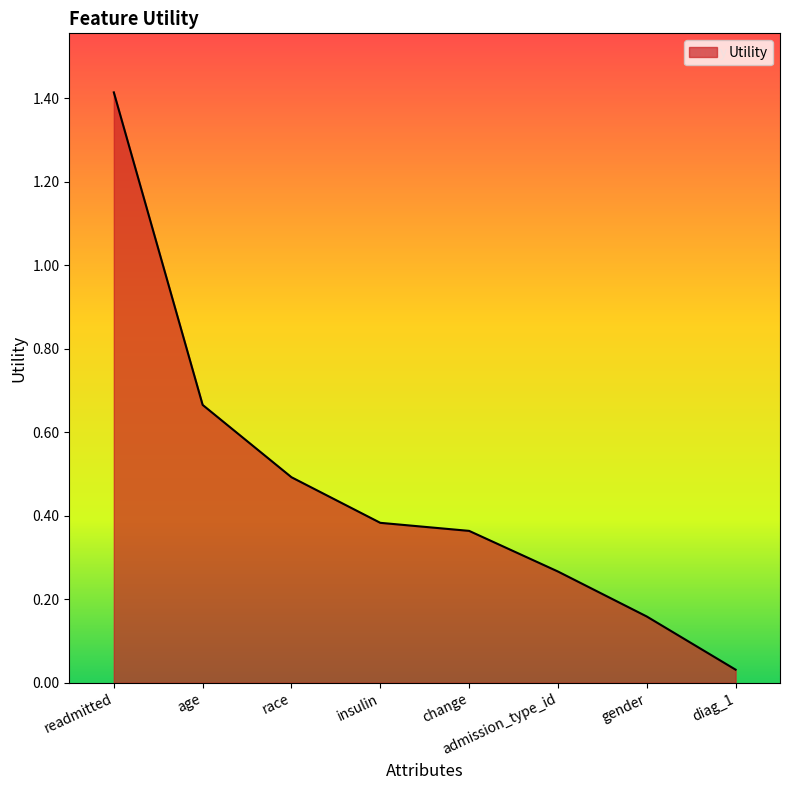

True or false: the data shows 0.2 at insulin.

False